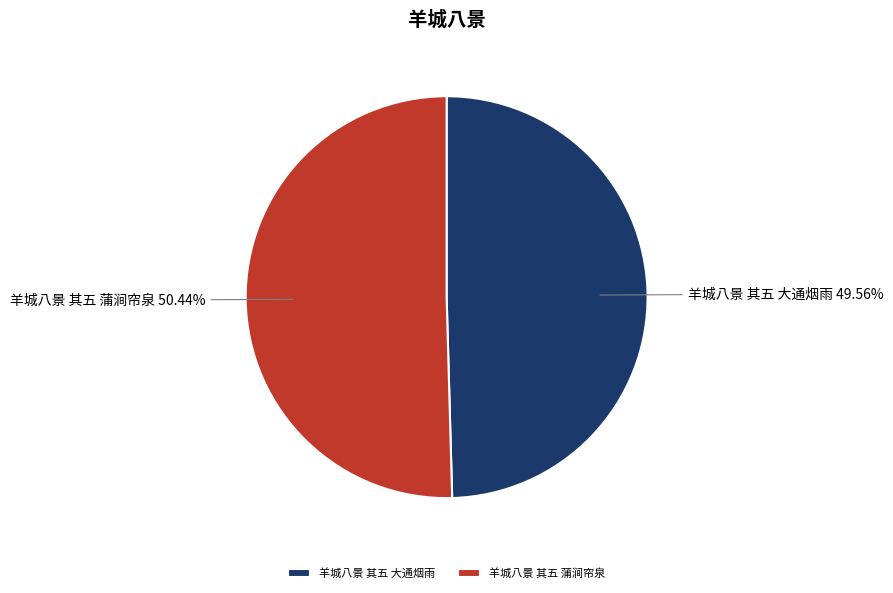

To the nearest percent, what is the difference between the largest and smallest slice percentages?

1%